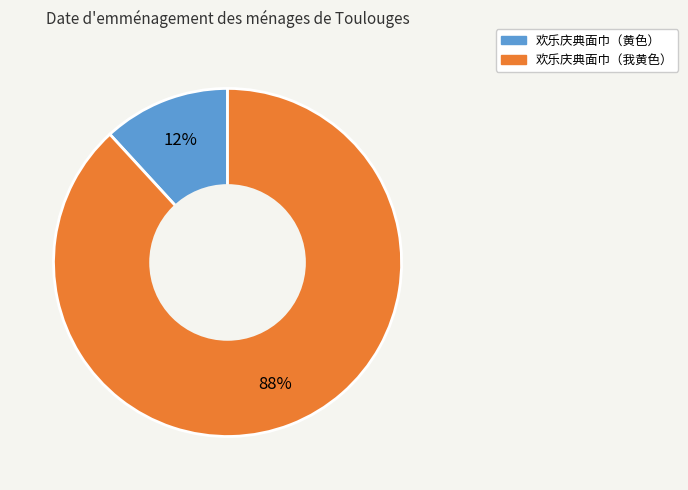

What is the ratio of the value at 欢乐庆典面巾（黄色） to the value at 欢乐庆典面巾（我黄色）?

0.1